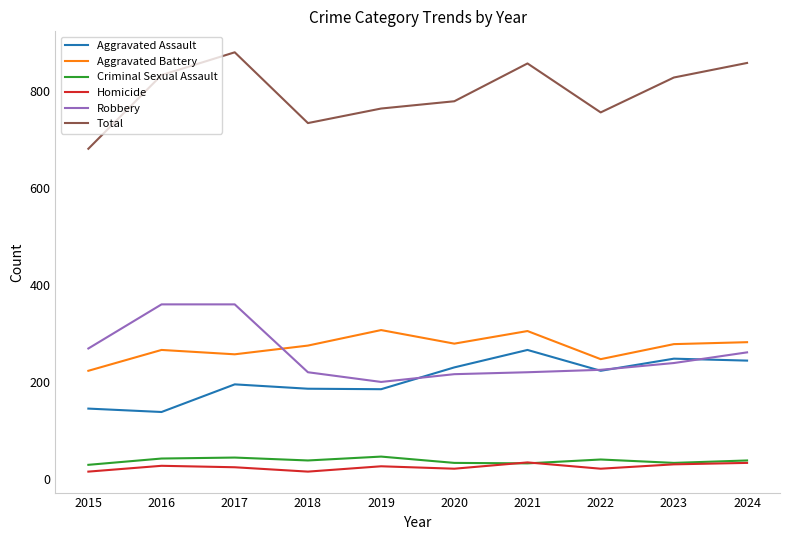

What is the difference between the Homicide values at 2023 and 2016?

3